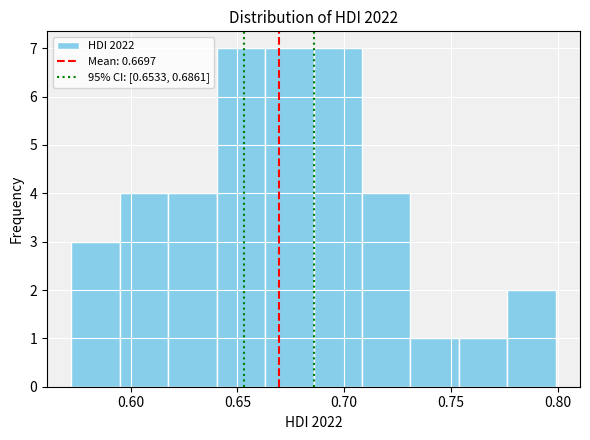

Reading left to right, transcribe this chart: for each bar, give the range it covers on the x-axis and its height. Neither the bar edges nor the heights are printed on the chart, so give them approximately, as read against the axes.

0.570 to 0.595: 3
0.595 to 0.620: 4
0.620 to 0.640: 4
0.640 to 0.665: 7
0.665 to 0.685: 7
0.685 to 0.710: 7
0.710 to 0.730: 4
0.730 to 0.755: 1
0.755 to 0.775: 1
0.775 to 0.800: 2